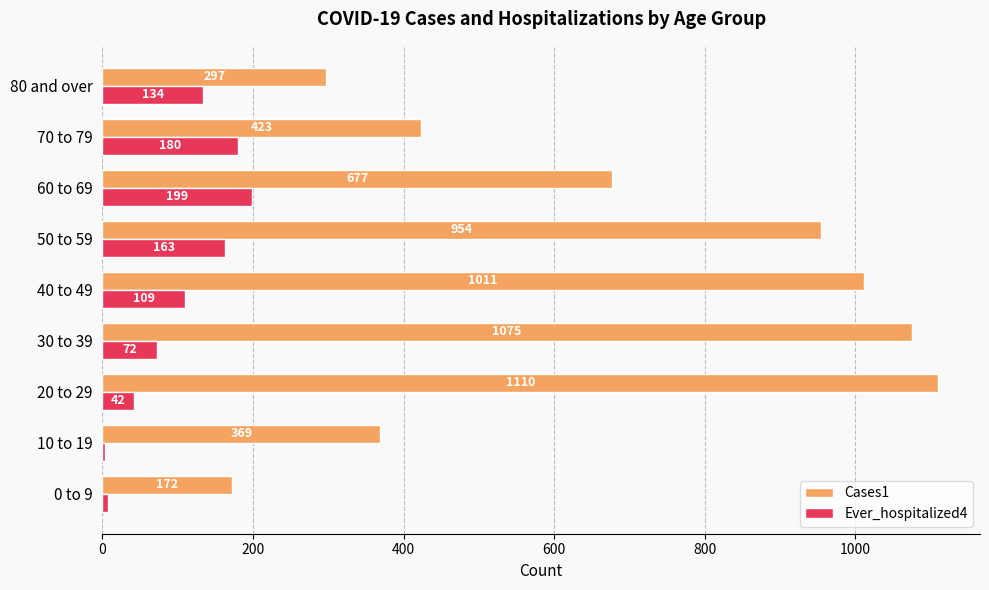

Rank the series by their average value, from lowest to highest.

Ever_hospitalized4, Cases1